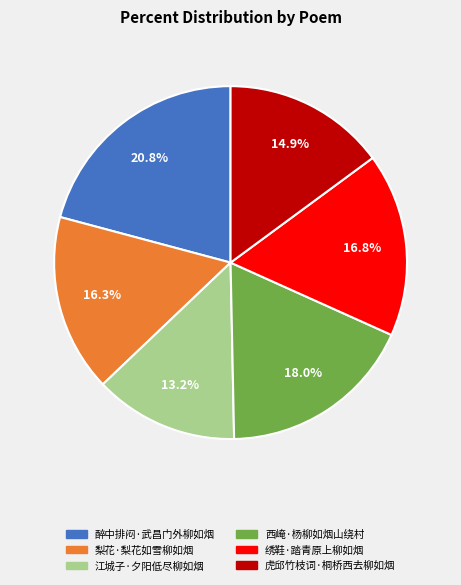

Is the sum of 绣鞋·踏青原上柳如烟 and 梨花·梨花如雪柳如烟 greater than half?

No